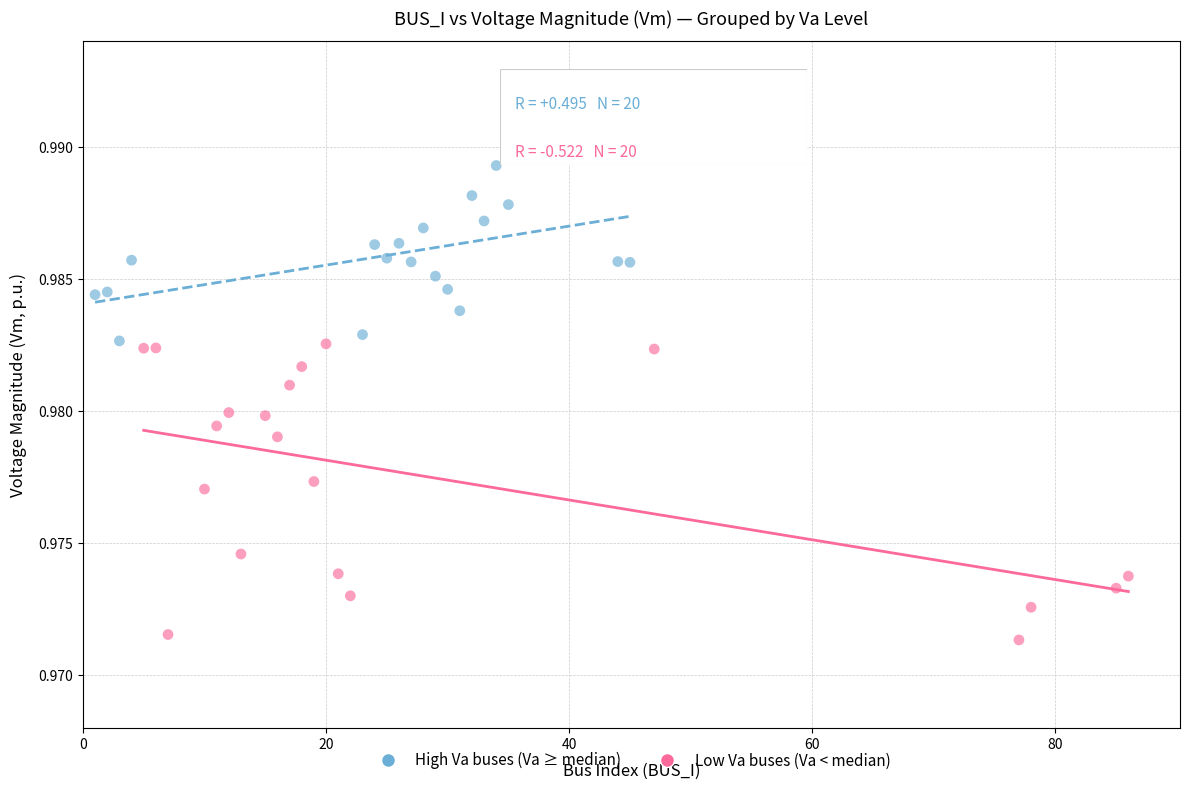

Which series contains the highest Y value?

High Va buses (Va ≥ median)